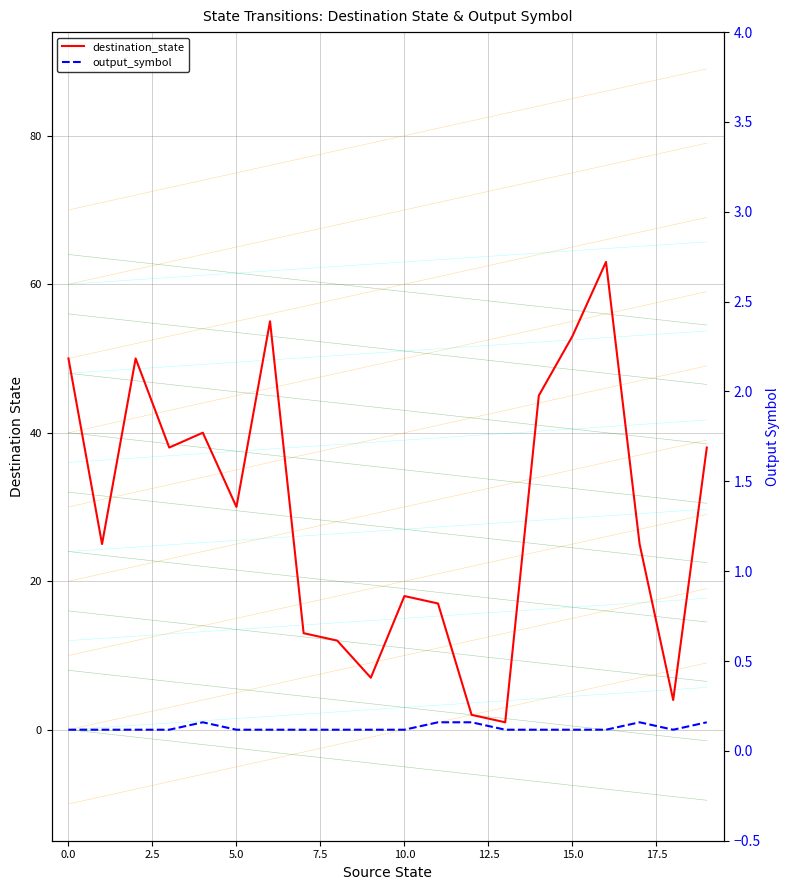

True or false: output_symbol and destination_state intersect in this chart.

False